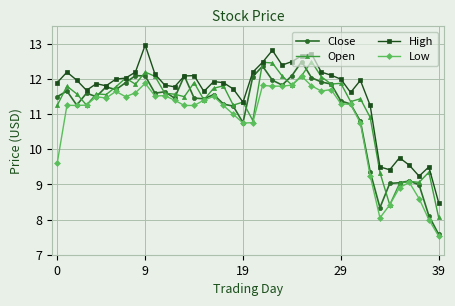

True or false: High and Low cross at least once.

False